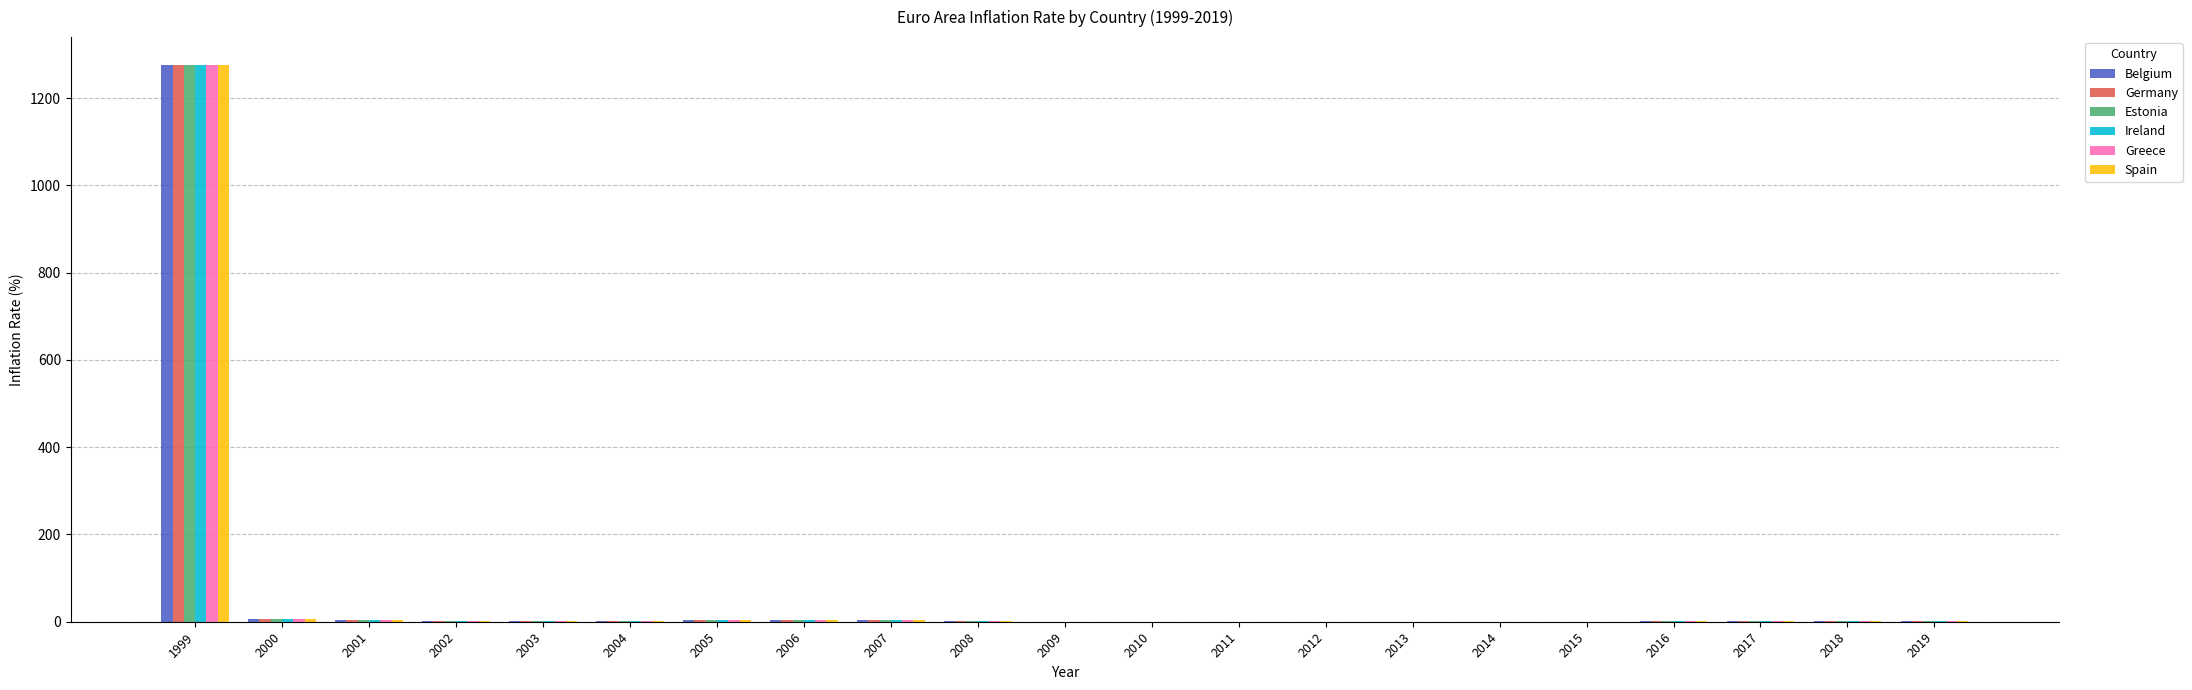

What is the difference between the Germany values at 2008 and 2018?

0.5